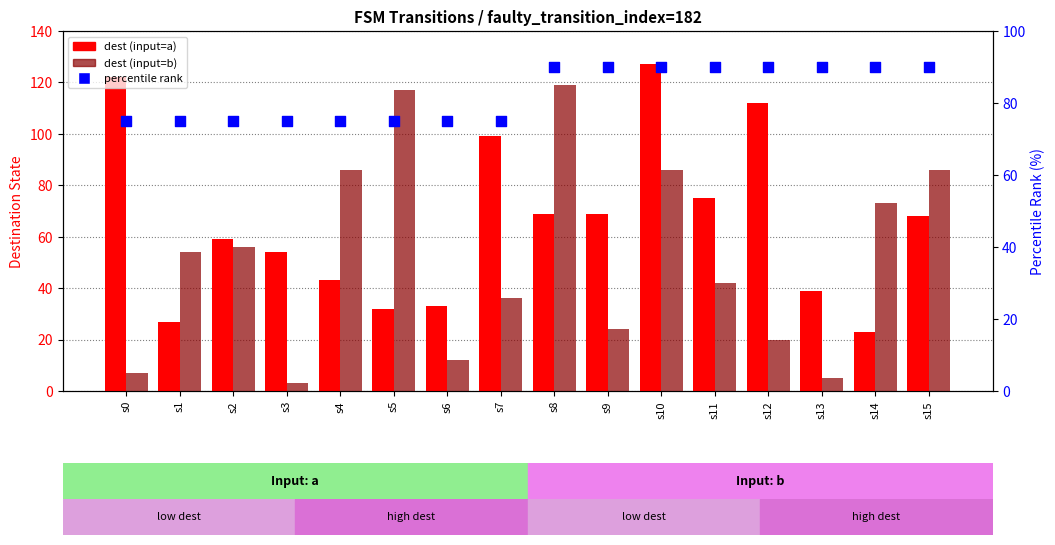

At which category is the sum across all series the highest?

s10